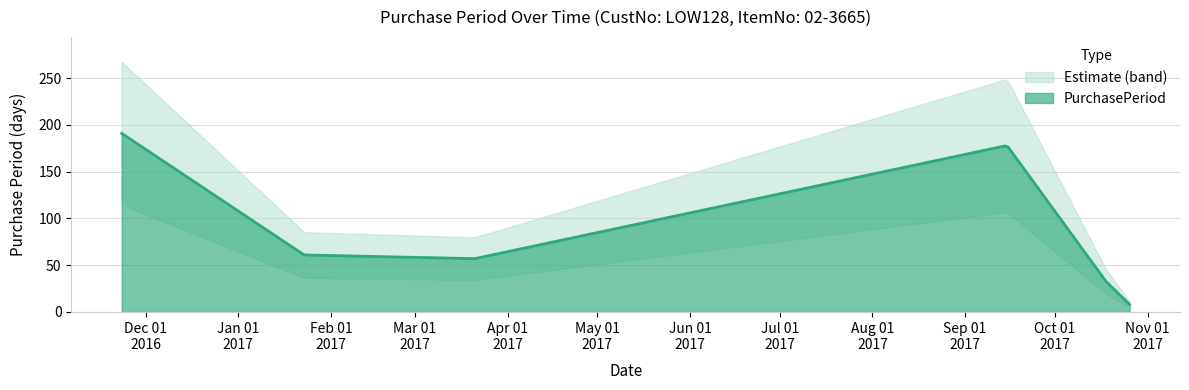

What is the difference between the maximum and minimum values?

183